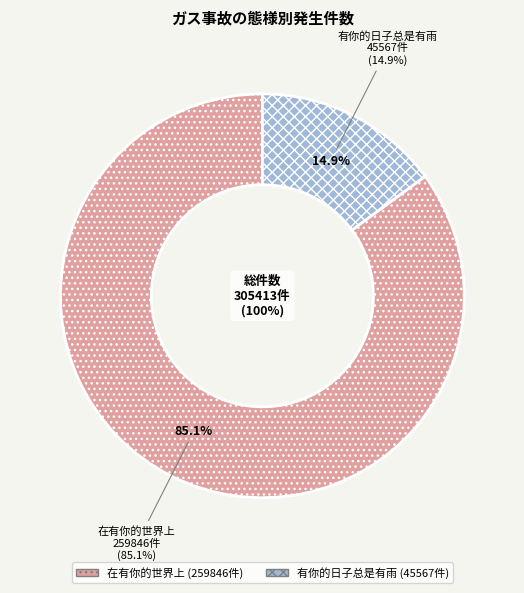

What percentage do 在有你的世界上 and 有你的日子总是有雨 together represent?

100.0%